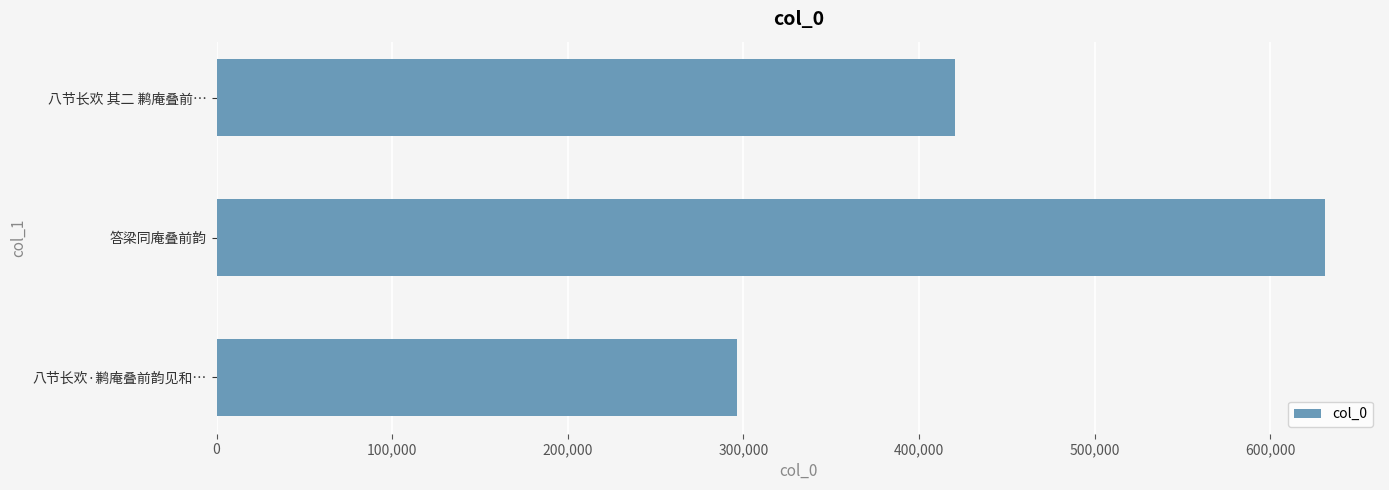

What is the change in value from 答梁同庵叠前韵 to 八节长欢 其二 鹣庵叠前…?

-210182